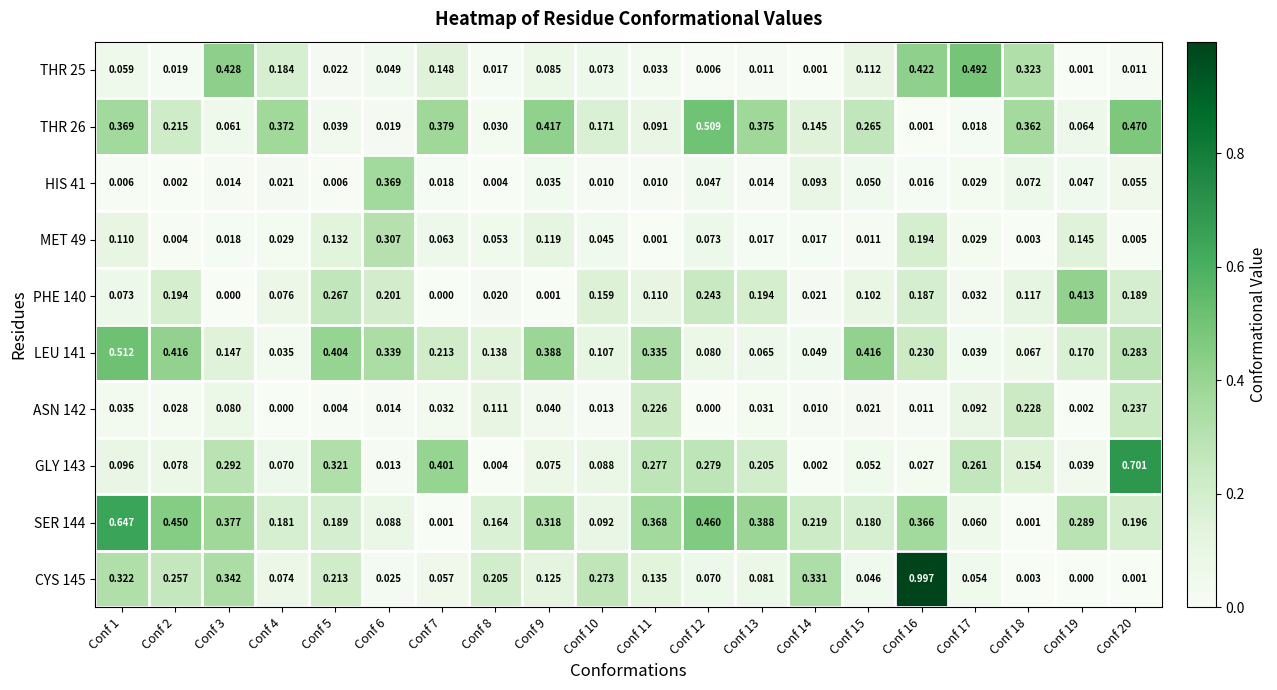

Is the value of THR 25 at Conf 4 greater than the value of GLY 143 at Conf 10?

Yes